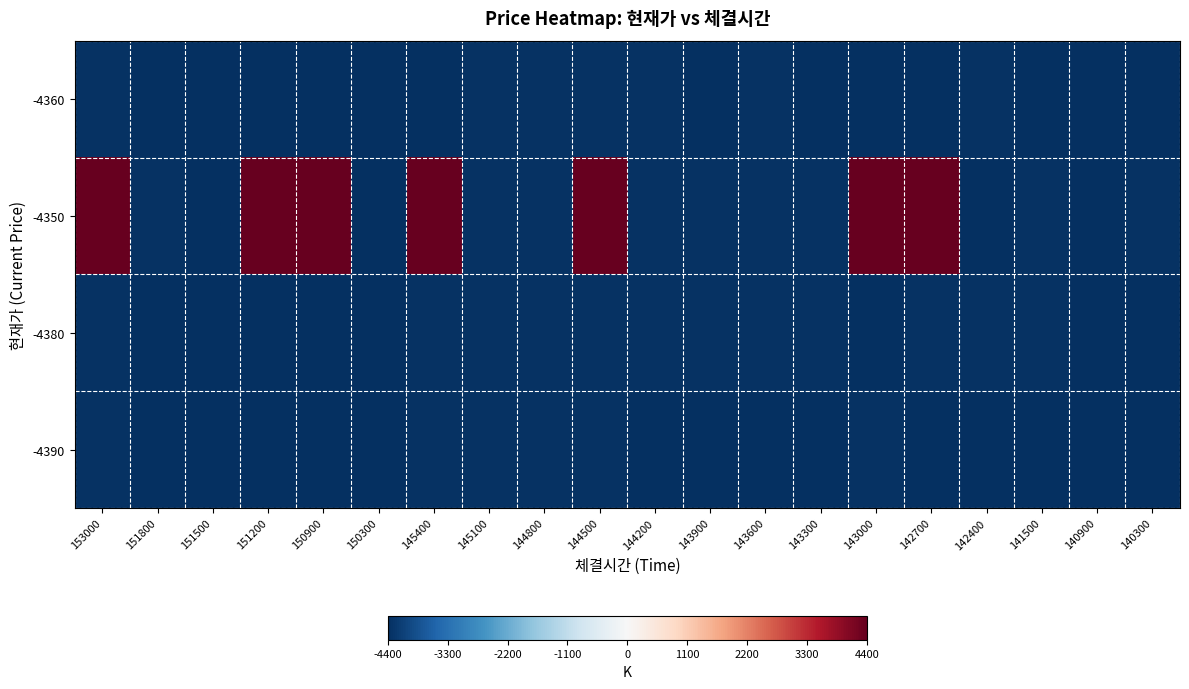

Rank the series by their maximum value, from lowest to highest.

-4390, -4360, -4380, -4350